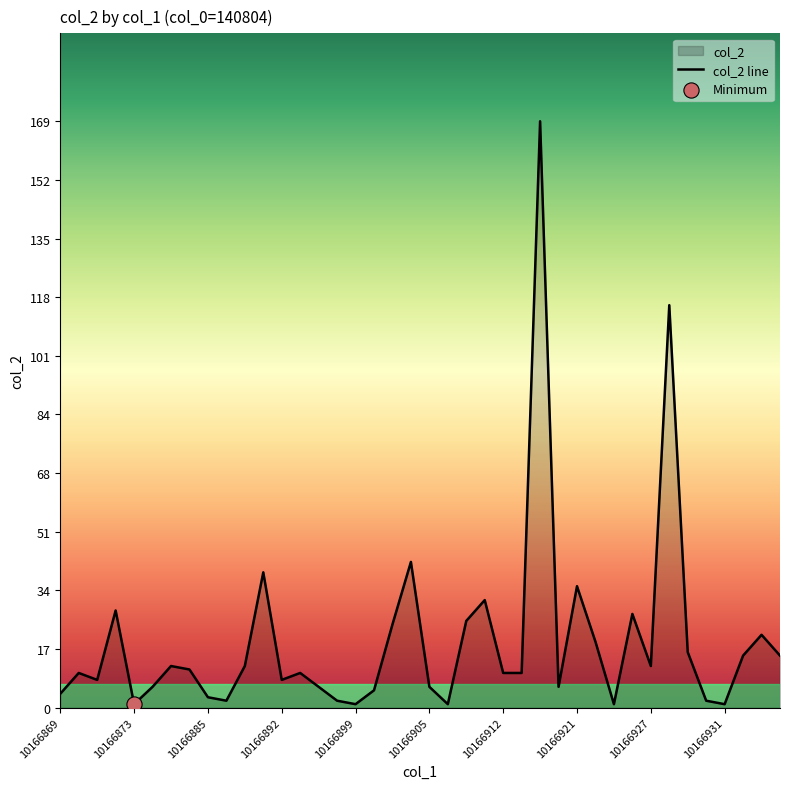

What is the difference between the maximum and minimum values?

168